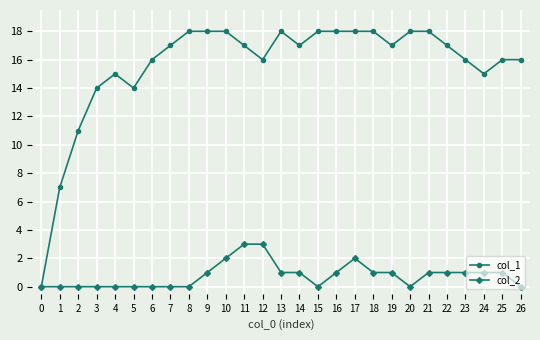

Count the col_2 values in the range 0 to 1.

23